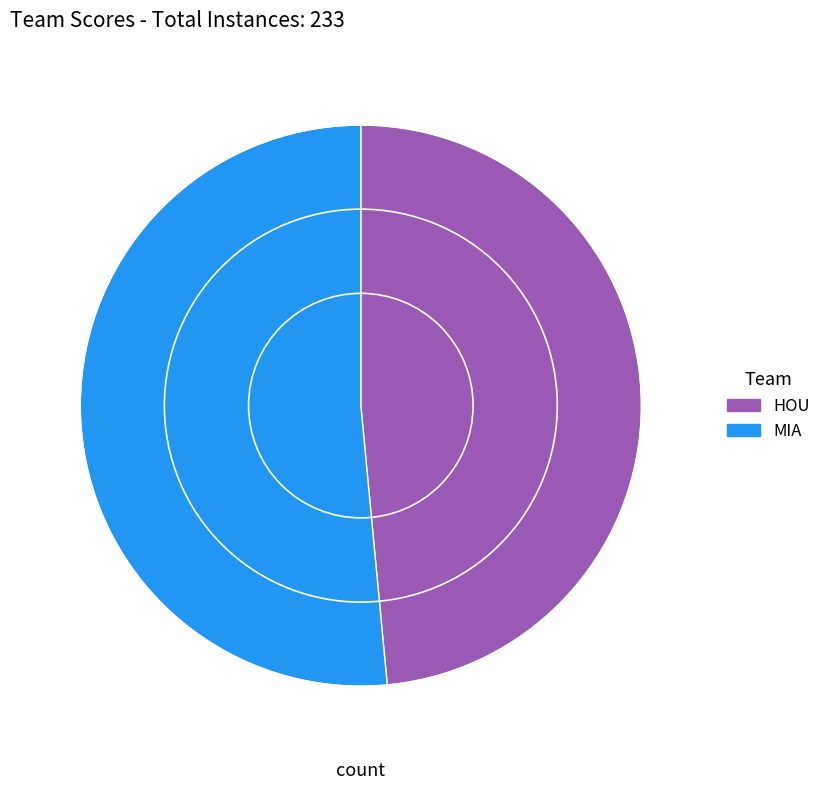

Is HOU the majority of the pie?

No